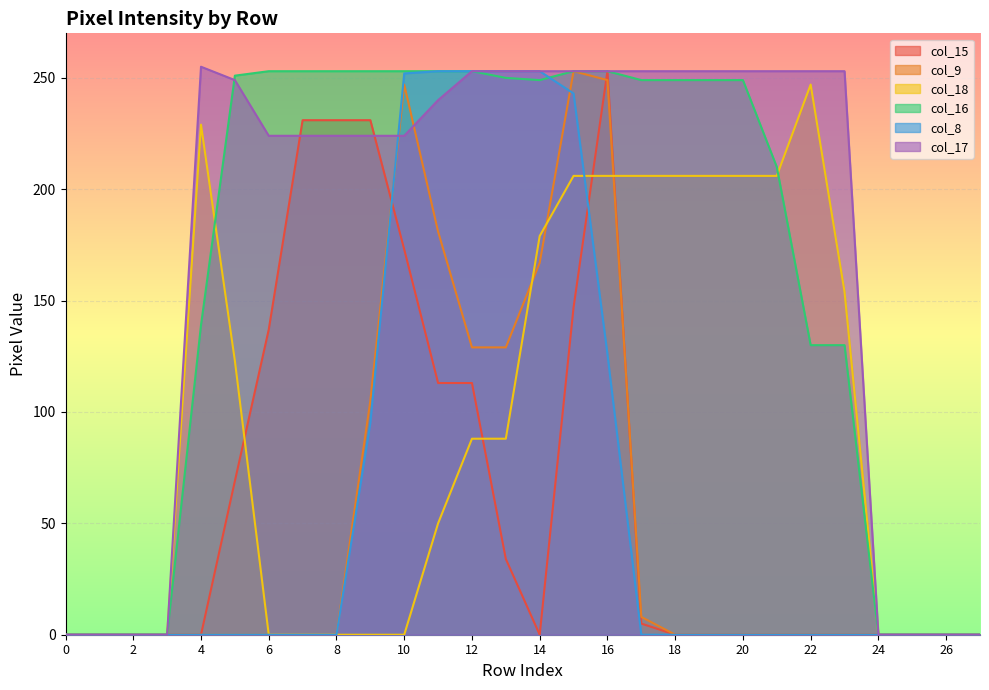

What are all the series names shown in the legend?

col_15, col_9, col_18, col_16, col_8, col_17